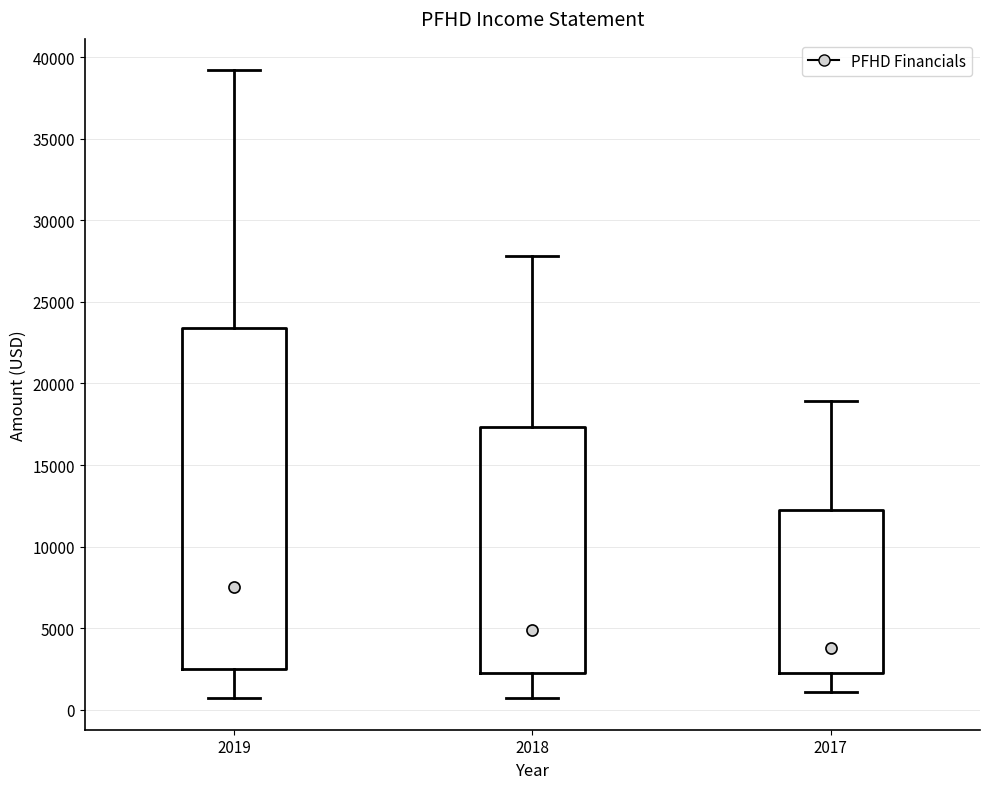

Reading left to right, read every box against the y-axis: the position of its median line, the range the box covers, and the ends of its whiskers. The values are not printed on the chart, so give them approximately, as read against the axis.

2019: median 7500, box 2500 to 23500, whiskers 500 to 39000
2018: median 5000, box 2500 to 17500, whiskers 500 to 28000
2017: median 4000, box 2500 to 12000, whiskers 1000 to 19000